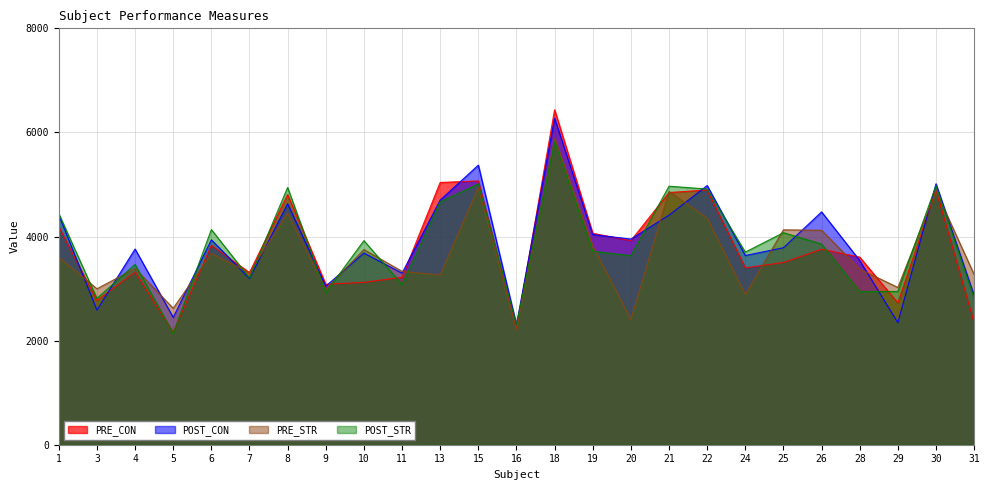

Does the chart display data point markers on the line(s)?

No